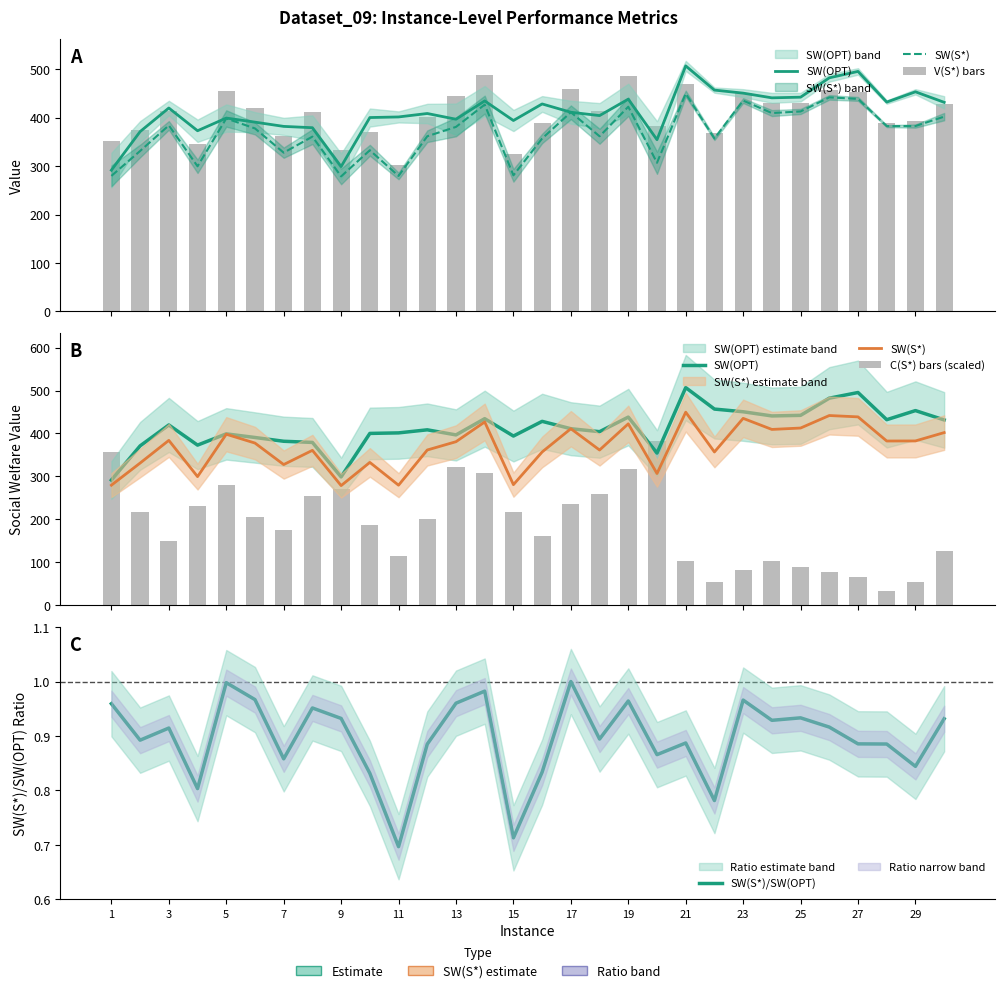

What are all the series names shown in the legend?

SW(OPT), SW(S*), V(S*) bars, C(S*) bars (scaled), SW(S*)/SW(OPT)